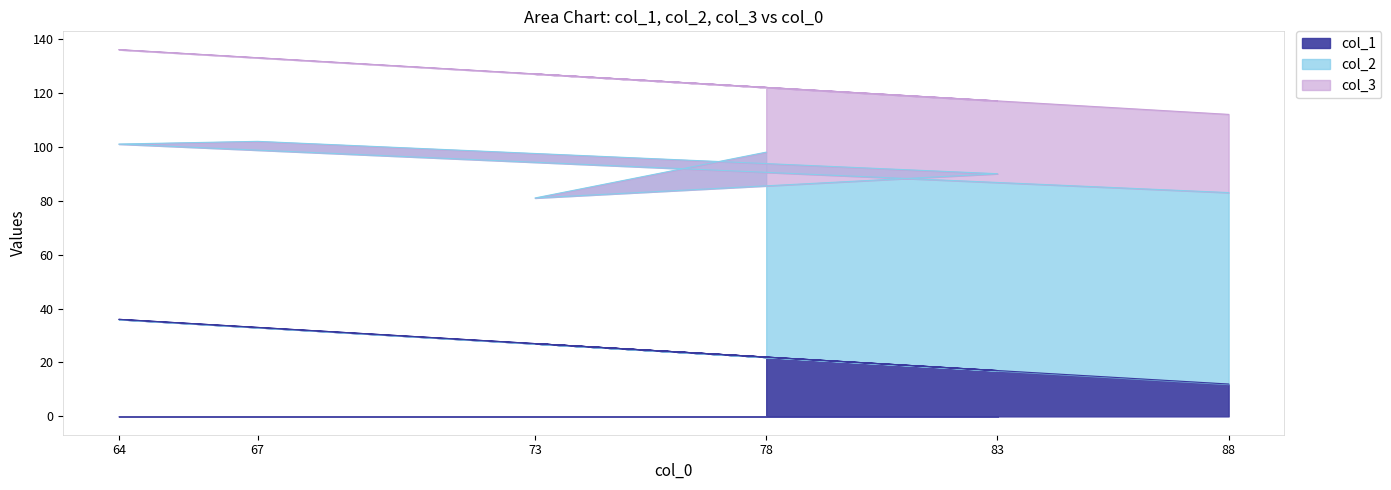

Rank the categories by col_1 value from lowest to highest.

88, 83, 78, 73, 67, 64